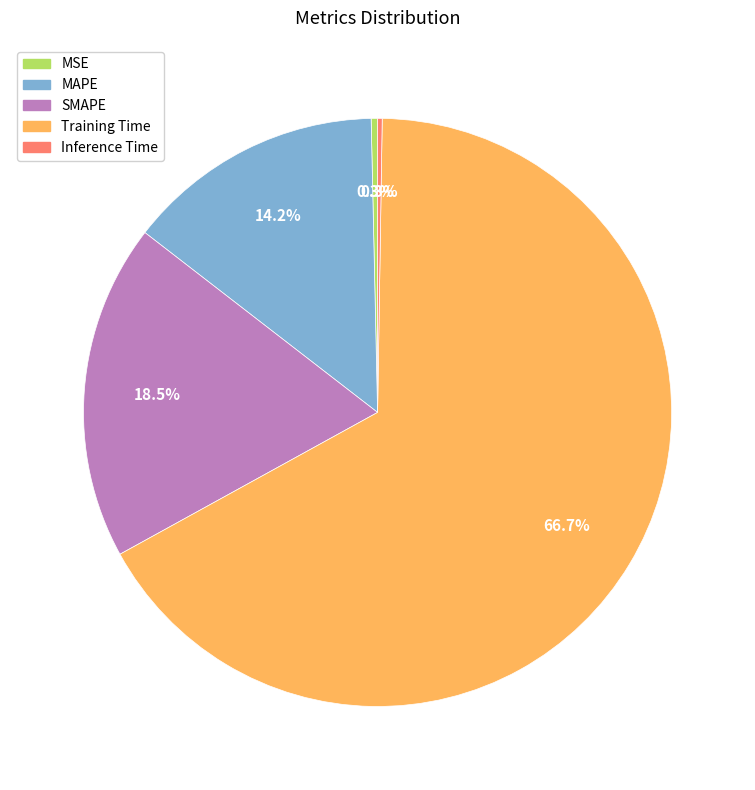

Which has a higher value, SMAPE or MSE?

SMAPE